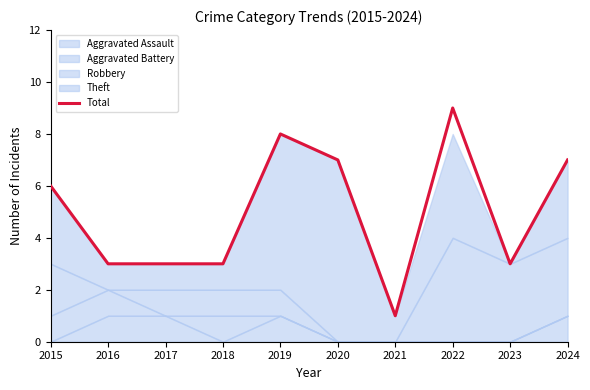

What is the greatest value displayed?

9